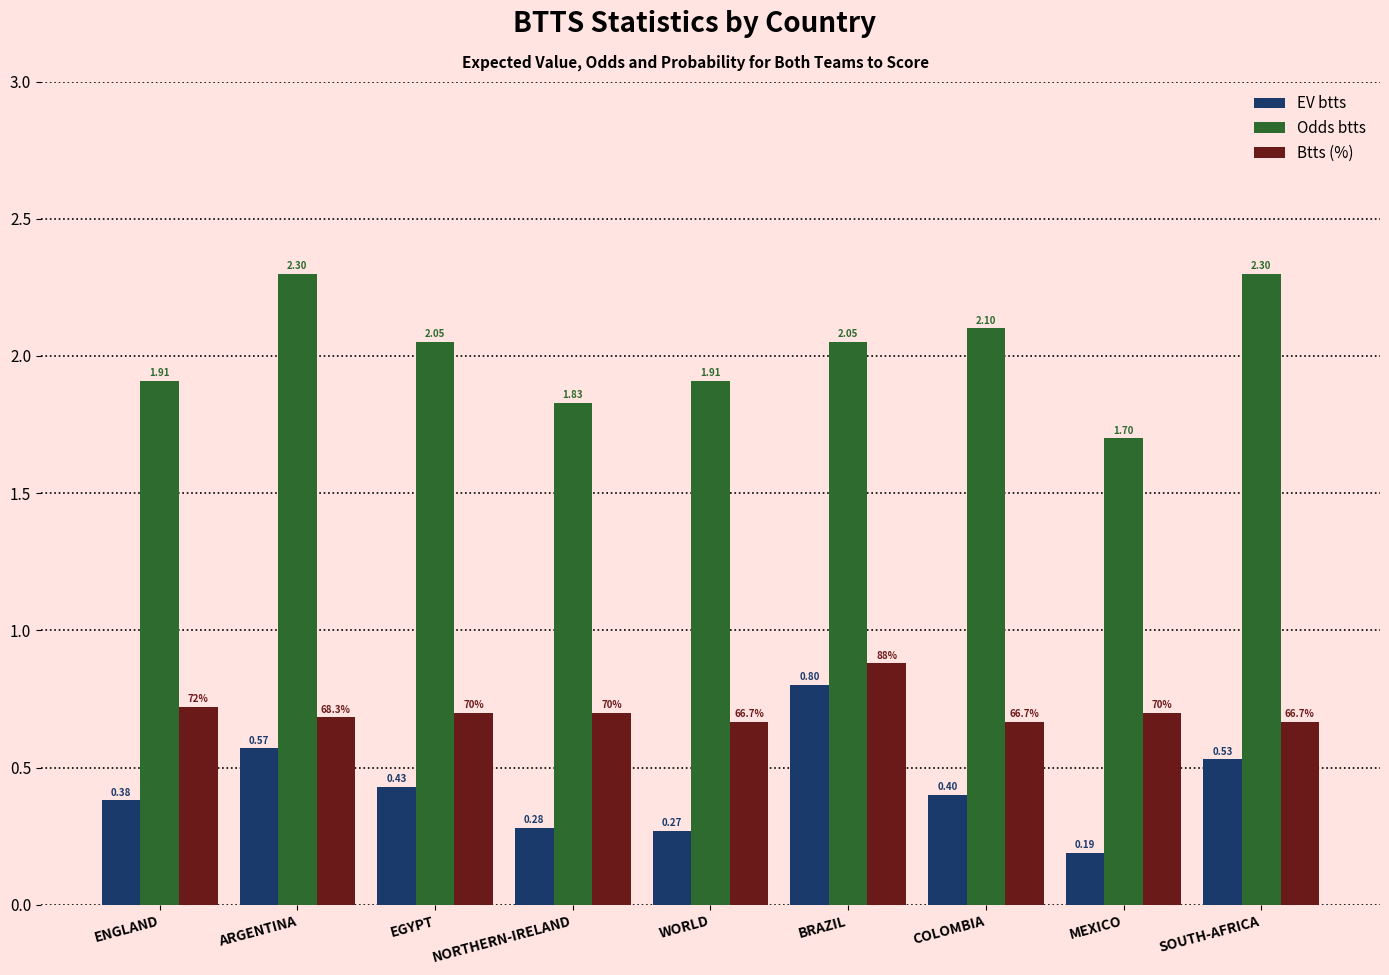

At which category is the sum across all series the highest?

BRAZIL